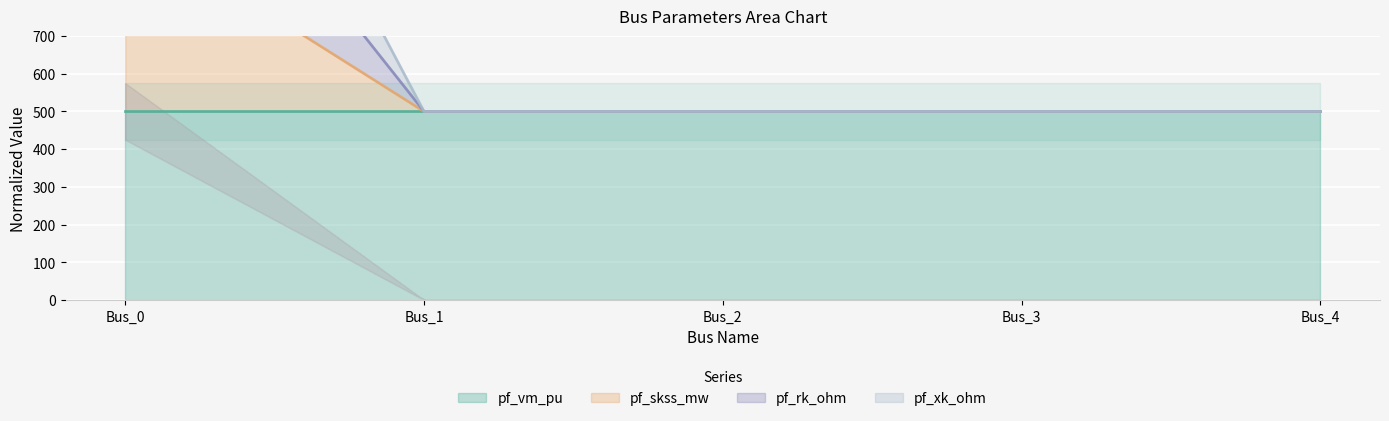

What is the difference between the pf_skss_mw values at Bus_2 and Bus_0?

1500.0